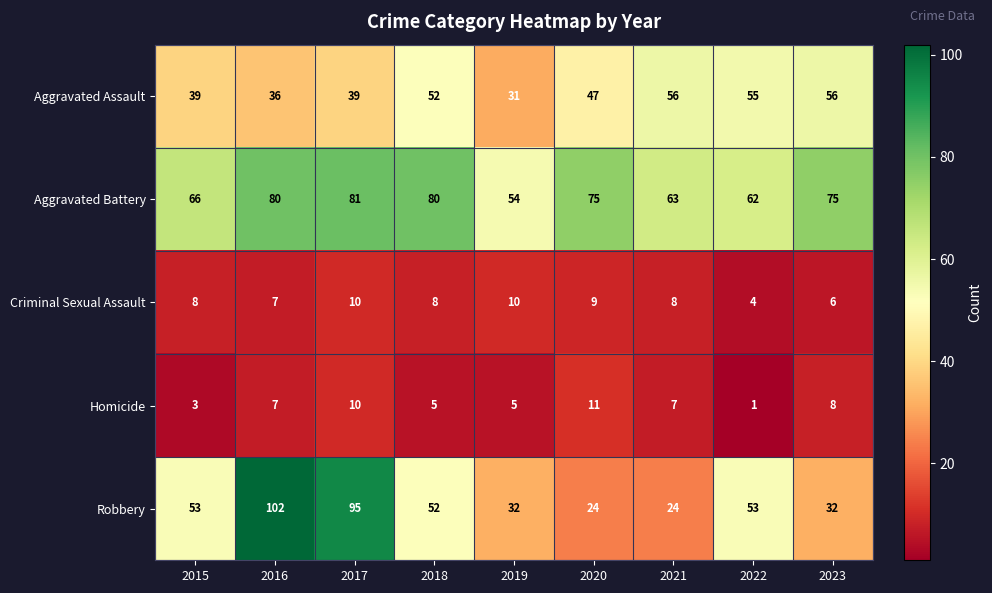

Where does the Aggravated Battery series first go above 75?

2016